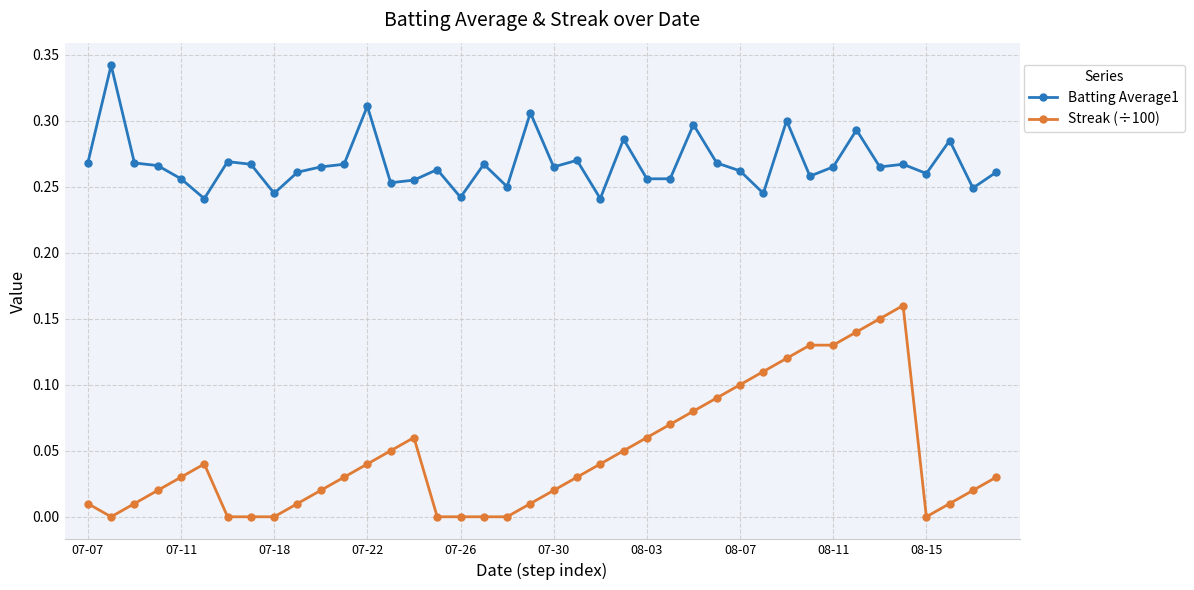

What is the sum of all Batting Average1 values?

10.7